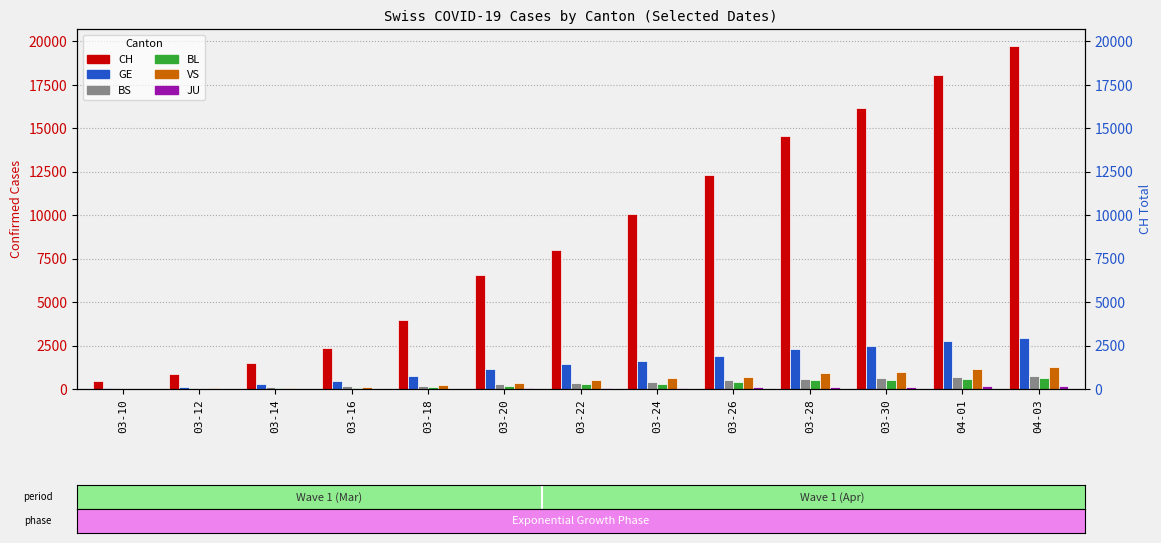

Which series has the largest total across all categories?

CH